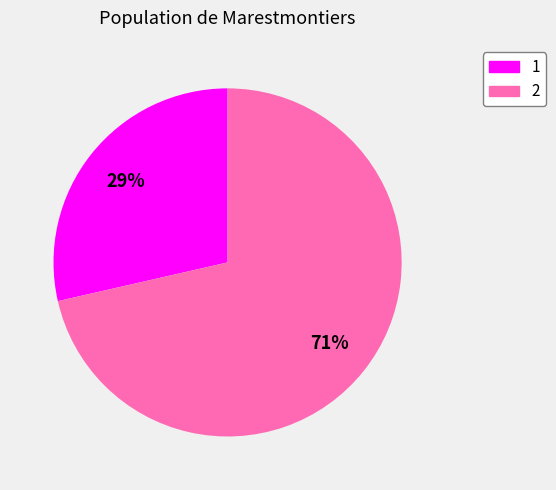

Is it true that 2 is 71% of the pie?

True